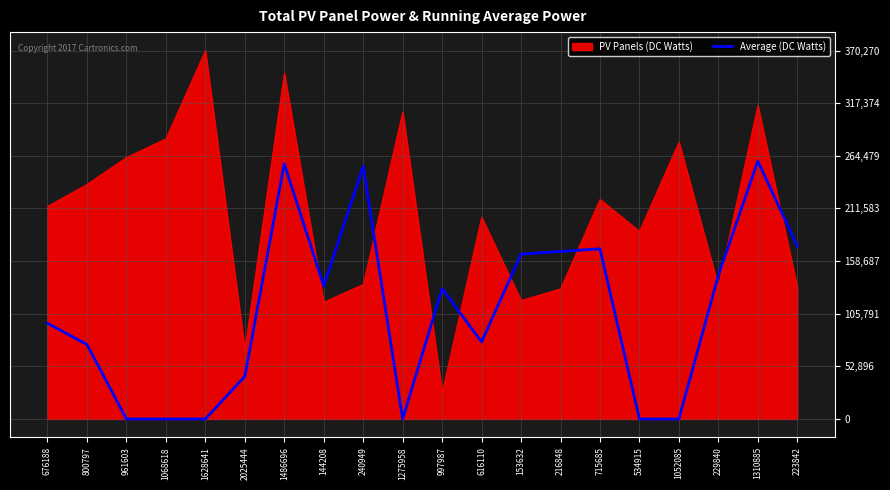

Which series changed the most between 715685 and 1052085?

Average (DC Watts)